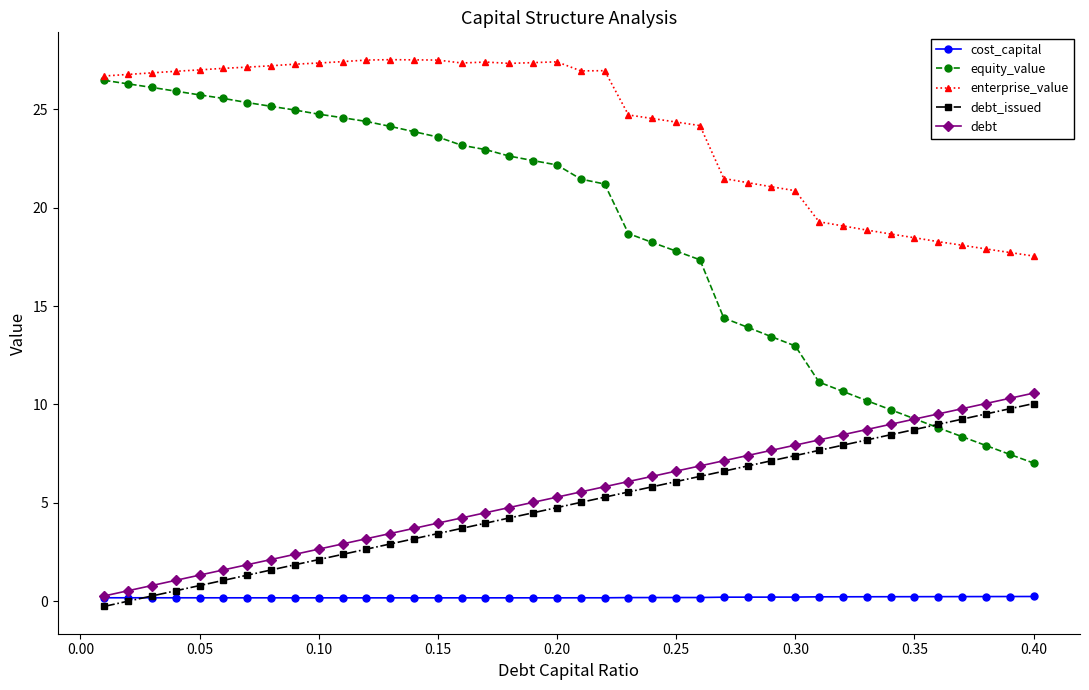

Is this an area chart (filled region under the line)?

No